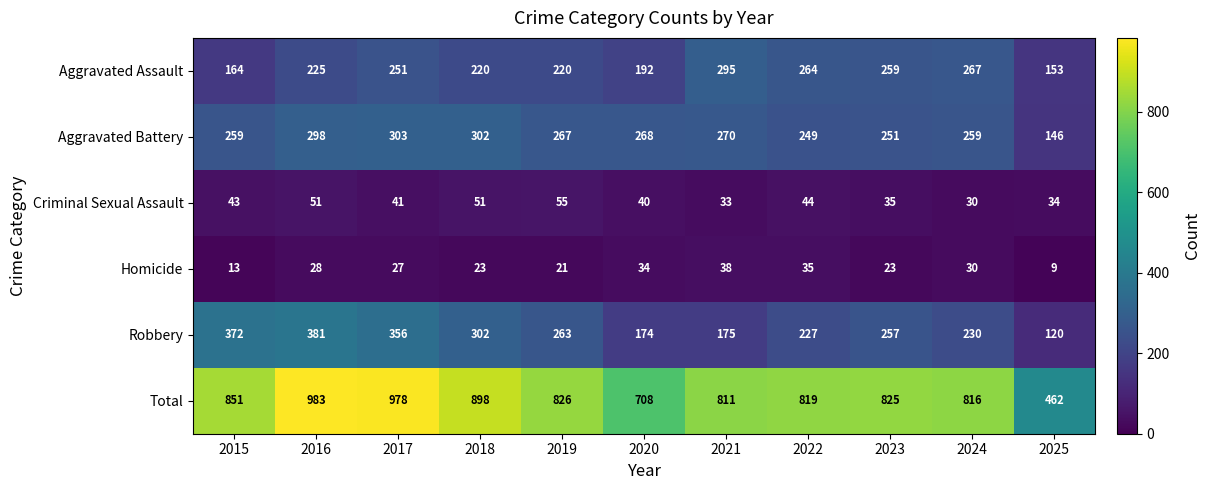

Which series has the largest total across all categories?

Total